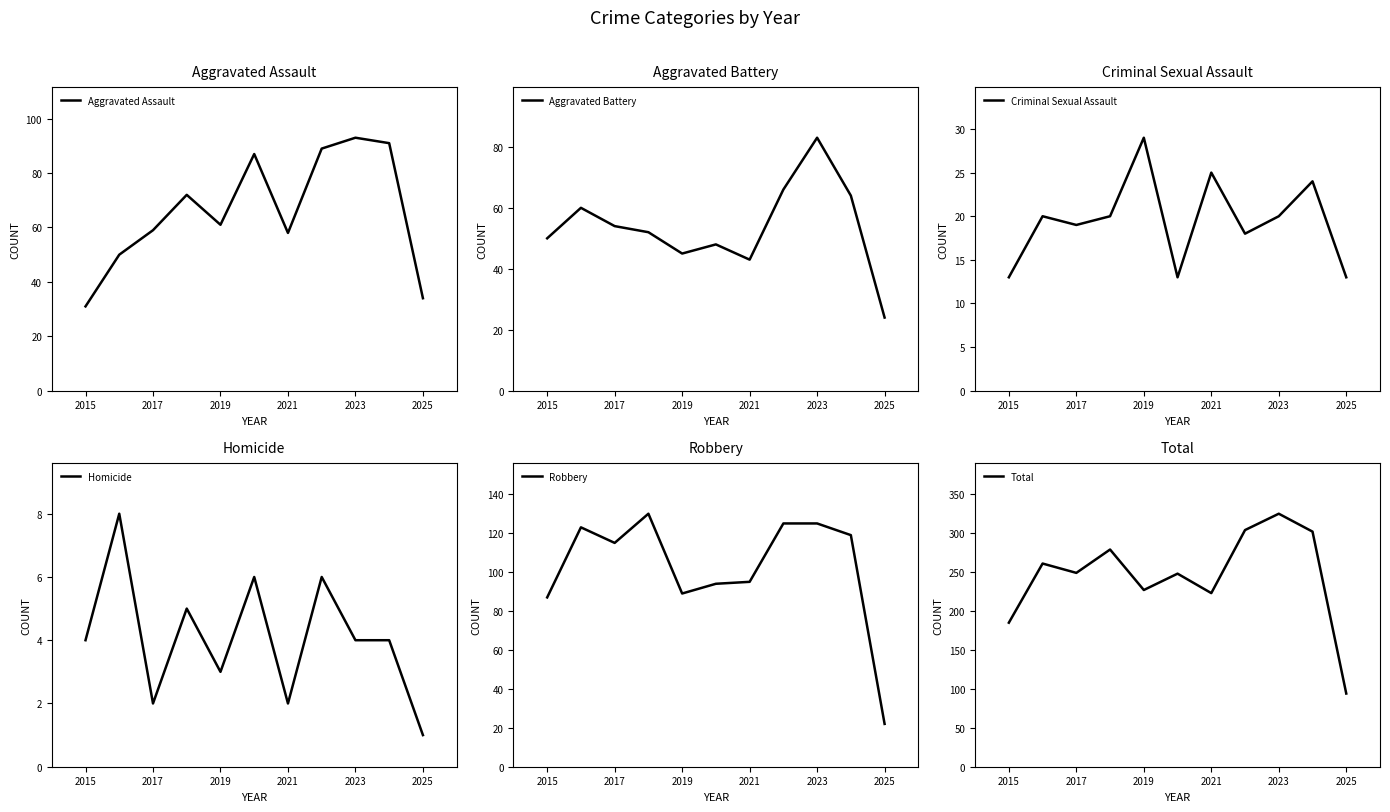

Rank the series by their maximum value, from lowest to highest.

Homicide, Criminal Sexual Assault, Aggravated Battery, Aggravated Assault, Robbery, Total